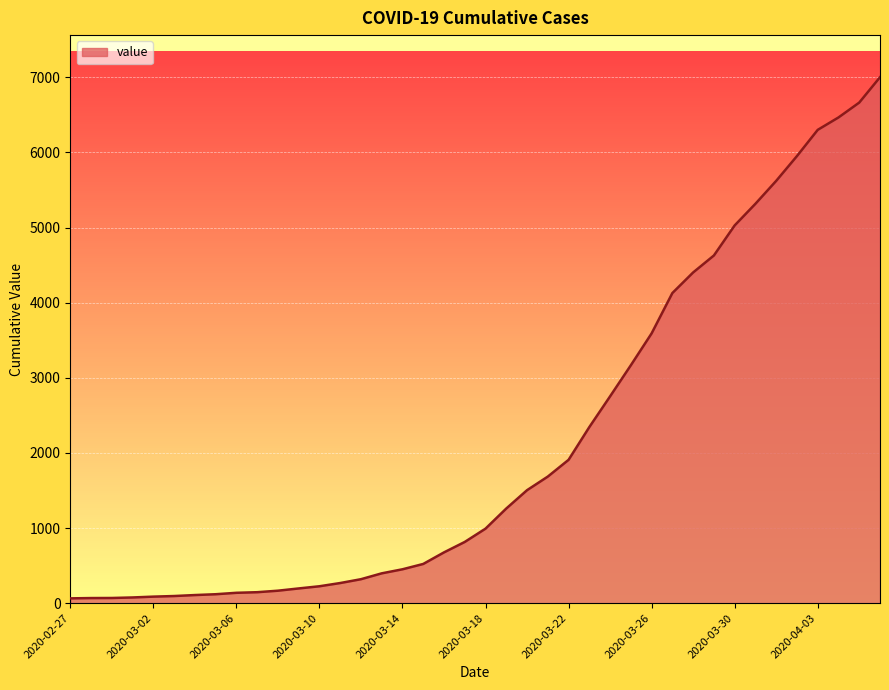

What is the maximum value shown in the chart?

7001